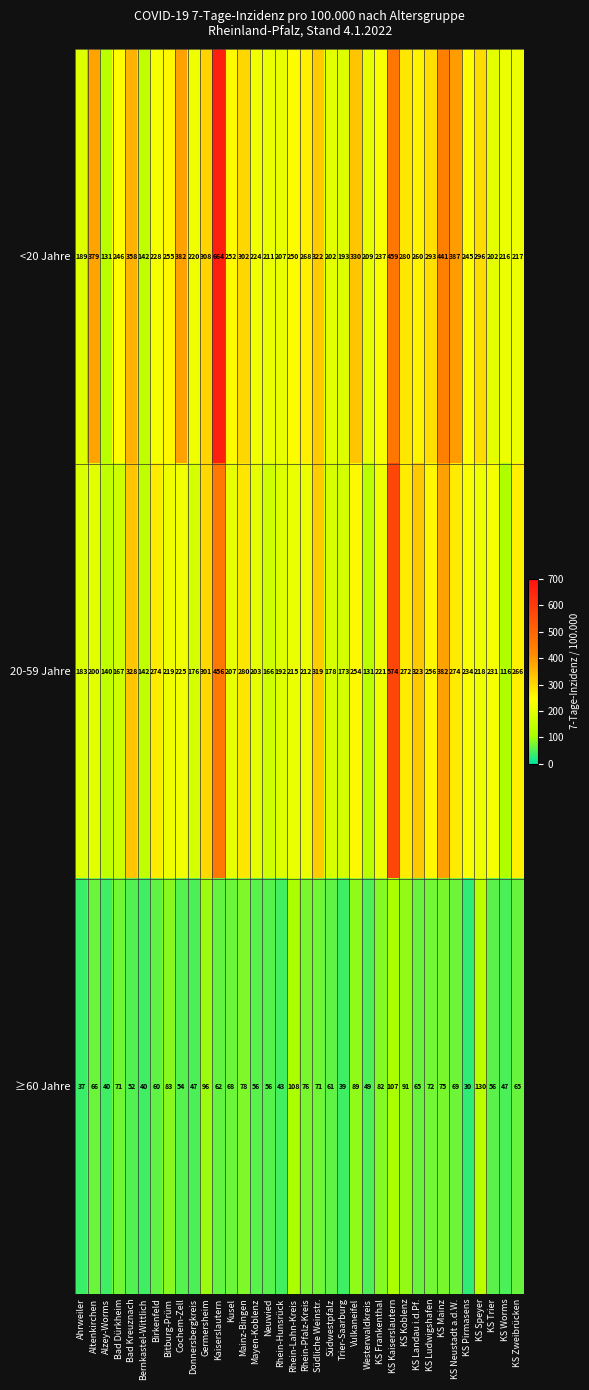

At how many categories does at least one series exceed 496?

2